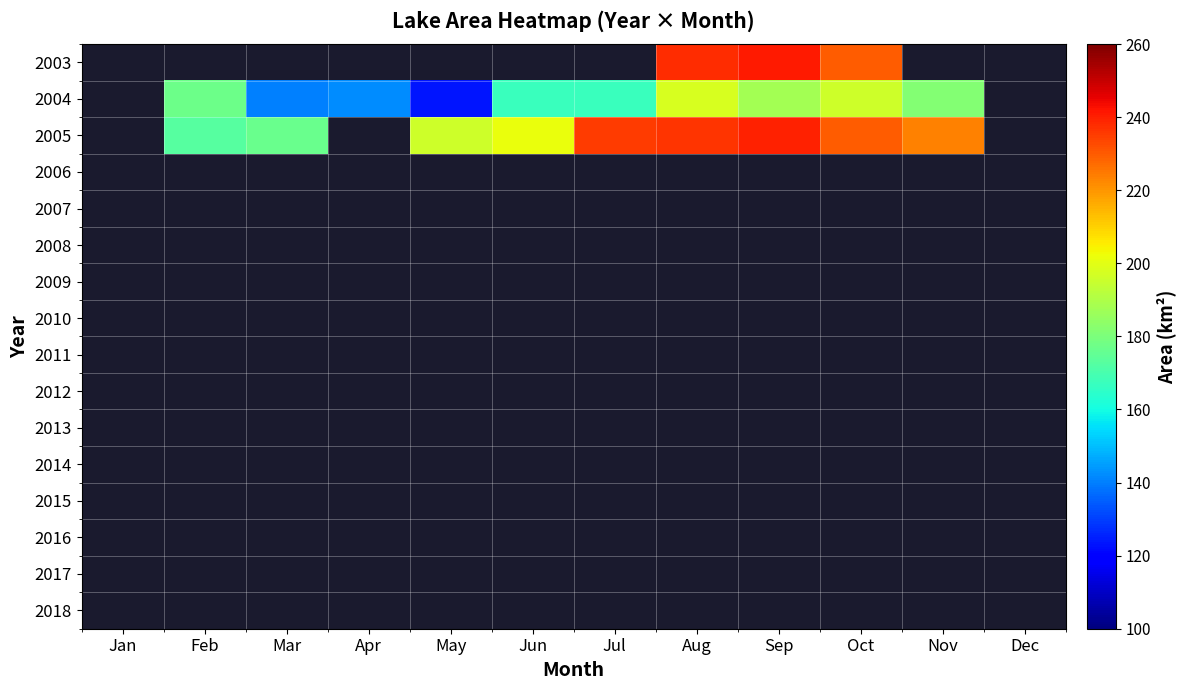

Which series changed the most between Jun and Aug?

2005